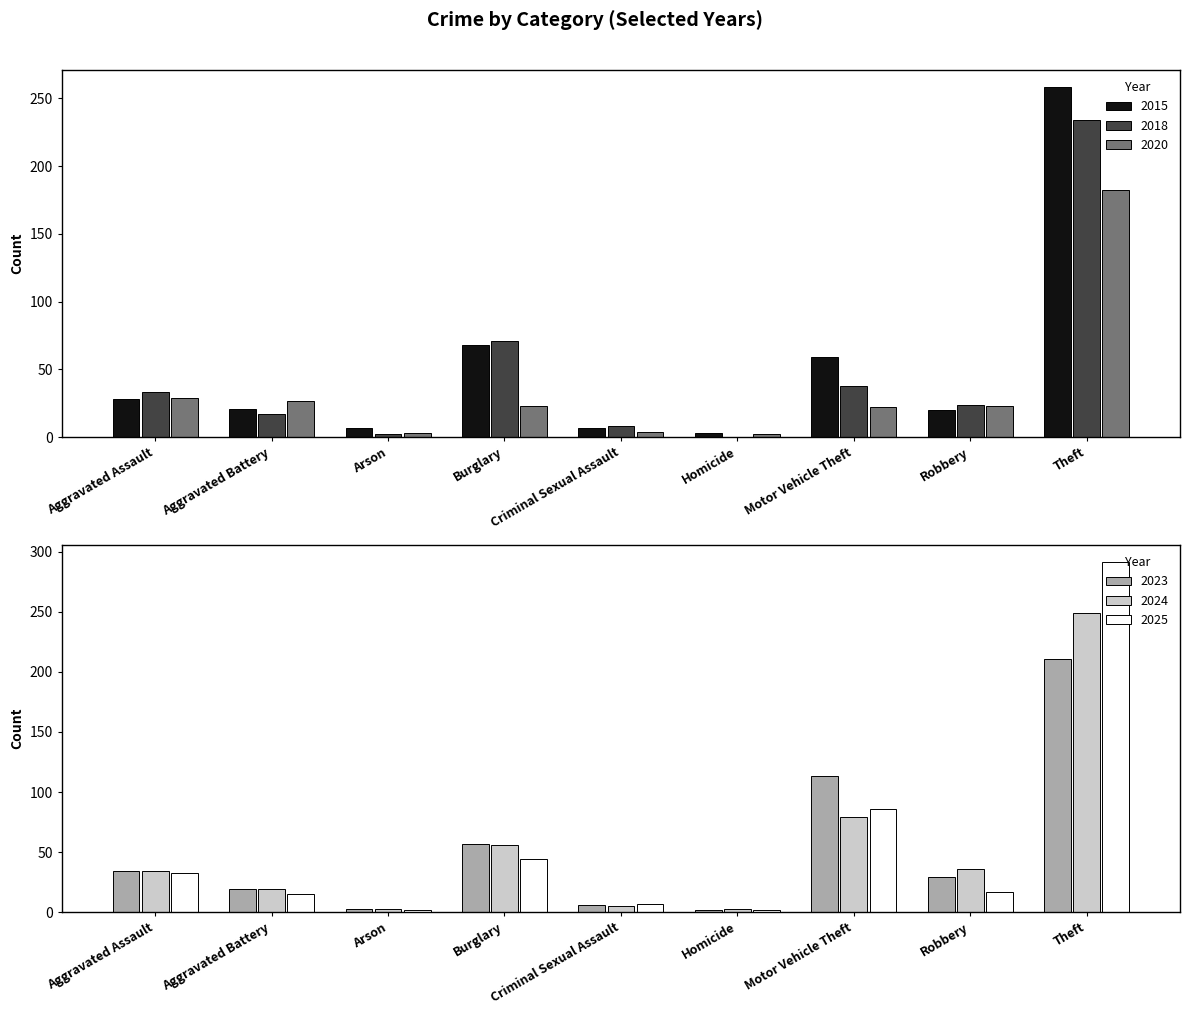

Are the bars horizontal?

No